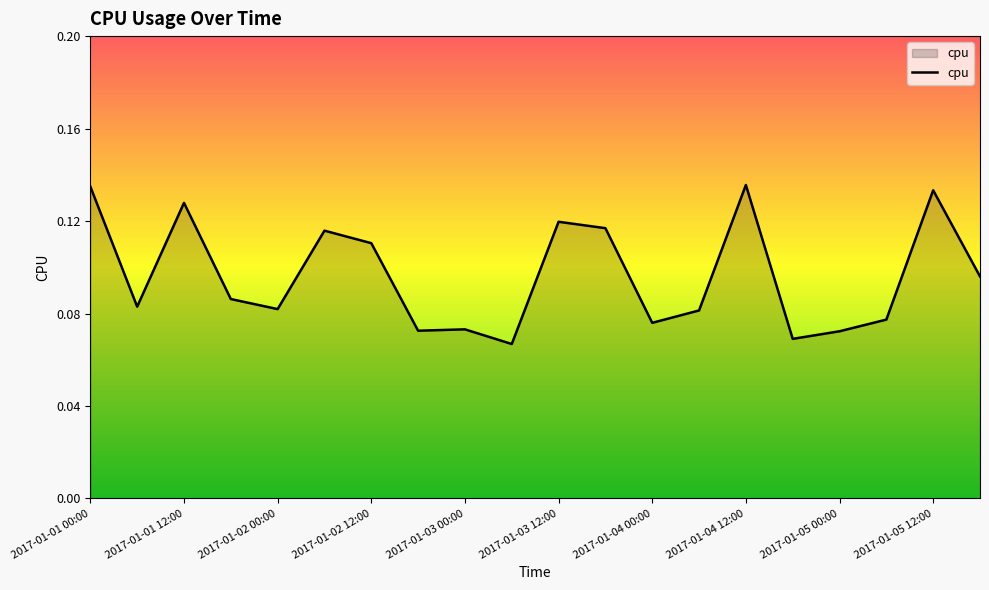

What is the value of the 13th point from the left?

0.1